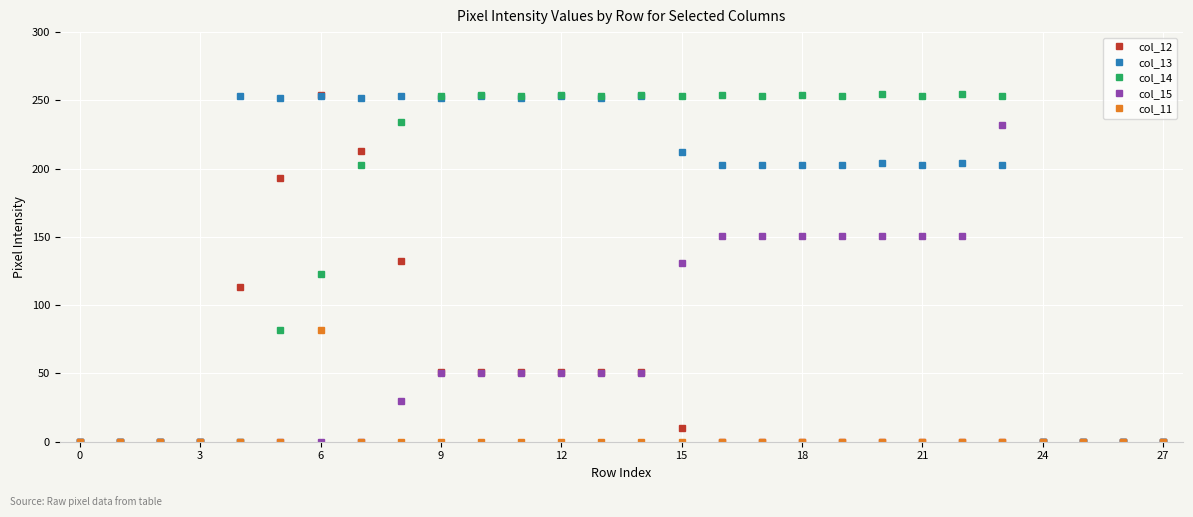

At how many categories does at least one series exceed 74?

20